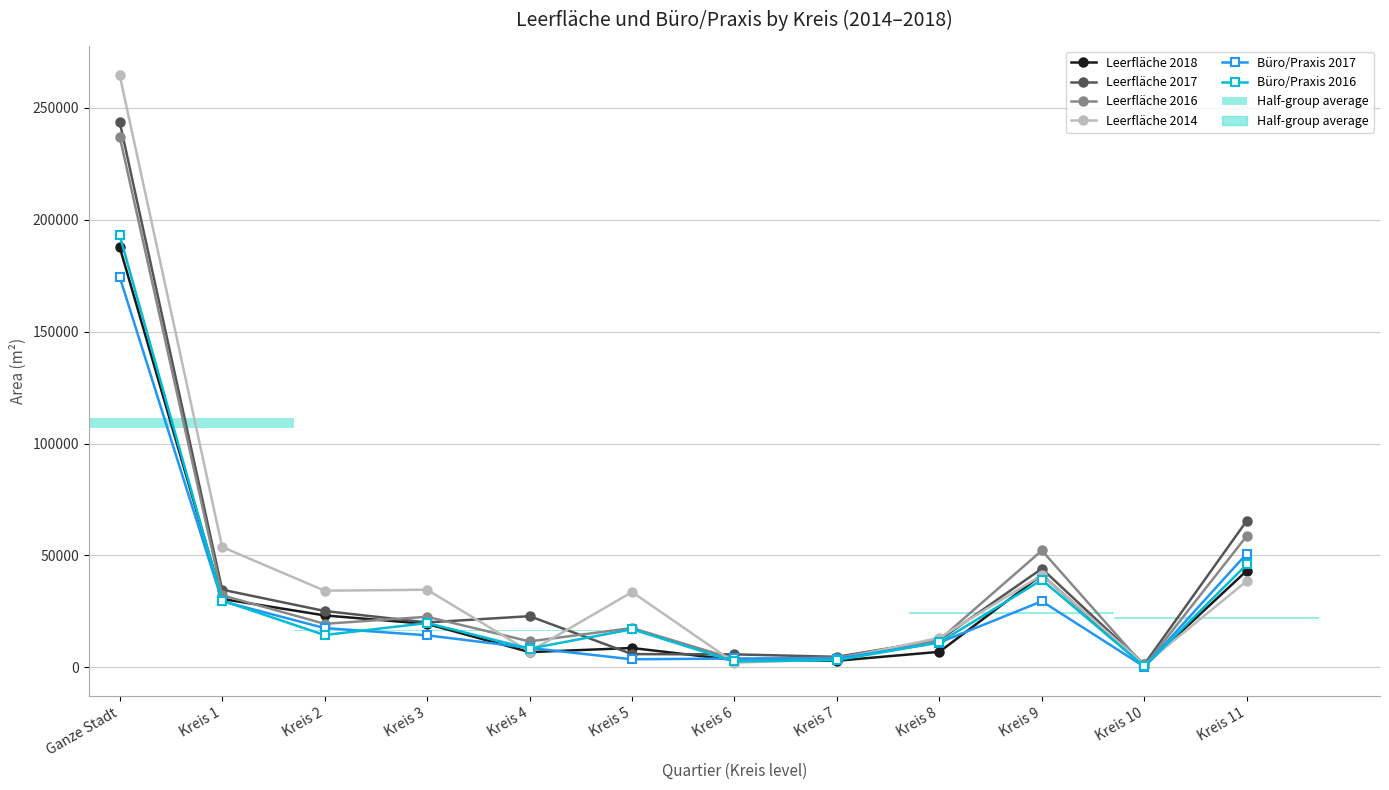

Reading left to right, what are all the values shown in this chart?

Leerfläche 2018: Ganze Stadt=187714	Kreis 1=30550	Kreis 2=23200	Kreis 3=19407	Kreis 4=6808	Kreis 5=8646	Kreis 6=3281	Kreis 7=2952	Kreis 8=6938	Kreis 9=41331	Kreis 10=590	Kreis 11=43175
Leerfläche 2017: Ganze Stadt=243660	Kreis 1=34710	Kreis 2=25173	Kreis 3=20063	Kreis 4=22861	Kreis 5=5913	Kreis 6=5804	Kreis 7=4697	Kreis 8=12230	Kreis 9=44100	Kreis 10=1342	Kreis 11=65488
Leerfläche 2016: Ganze Stadt=237054	Kreis 1=32201	Kreis 2=19439	Kreis 3=22593	Kreis 4=11583	Kreis 5=17582	Kreis 6=3726	Kreis 7=4336	Kreis 8=12294	Kreis 9=52204	Kreis 10=477	Kreis 11=58697
Leerfläche 2014: Ganze Stadt=264548	Kreis 1=53774	Kreis 2=34236	Kreis 3=34681	Kreis 4=7046	Kreis 5=33643	Kreis 6=2095	Kreis 7=3577	Kreis 8=13214	Kreis 9=41216	Kreis 10=1240	Kreis 11=38549
Büro/Praxis 2017: Ganze Stadt=174381	Kreis 1=29535	Kreis 2=17542	Kreis 3=14315	Kreis 4=8691	Kreis 5=3591	Kreis 6=3961	Kreis 7=3875	Kreis 8=11065	Kreis 9=29526	Kreis 10=285	Kreis 11=50811
Büro/Praxis 2016: Ganze Stadt=193027	Kreis 1=29807	Kreis 2=14427	Kreis 3=19796	Kreis 4=8331	Kreis 5=17023	Kreis 6=2667	Kreis 7=3224	Kreis 8=11132	Kreis 9=39082	Kreis 10=387	Kreis 11=45953